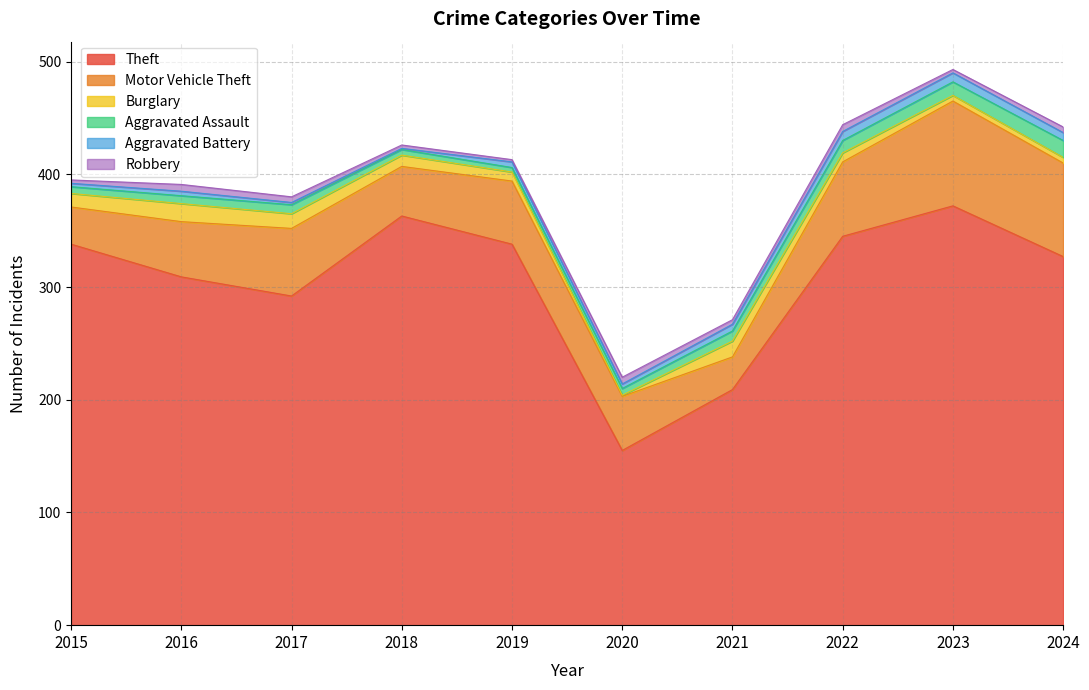

How many lines are shown in the chart?

6